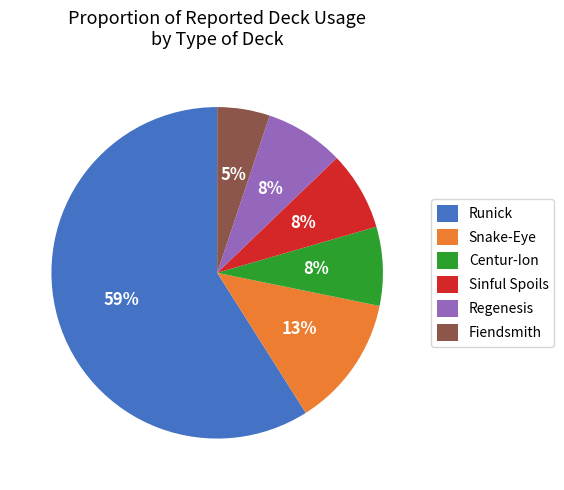

How many segments does this pie chart have?

6